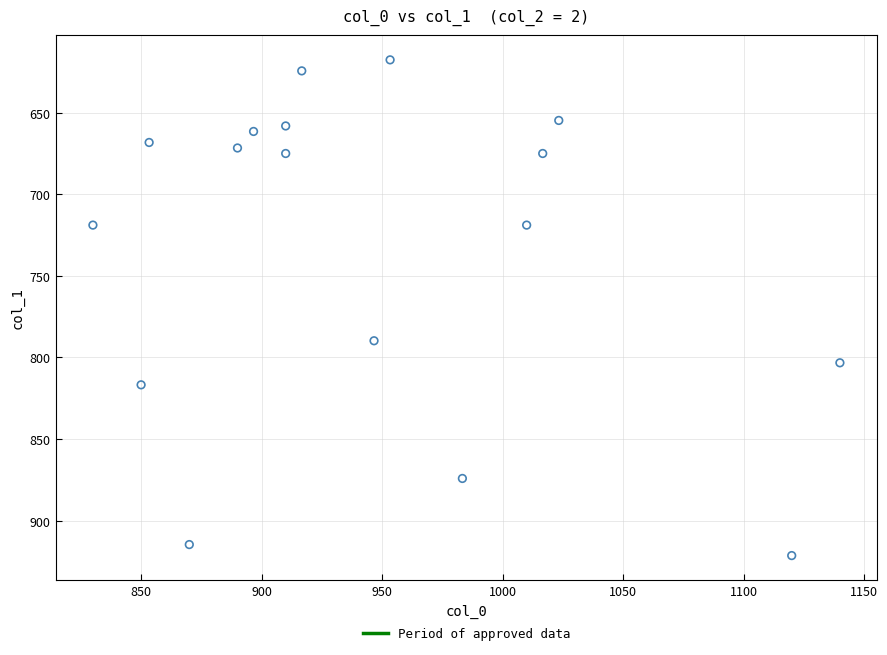

What is the range of X values (max minus min)?

310.0